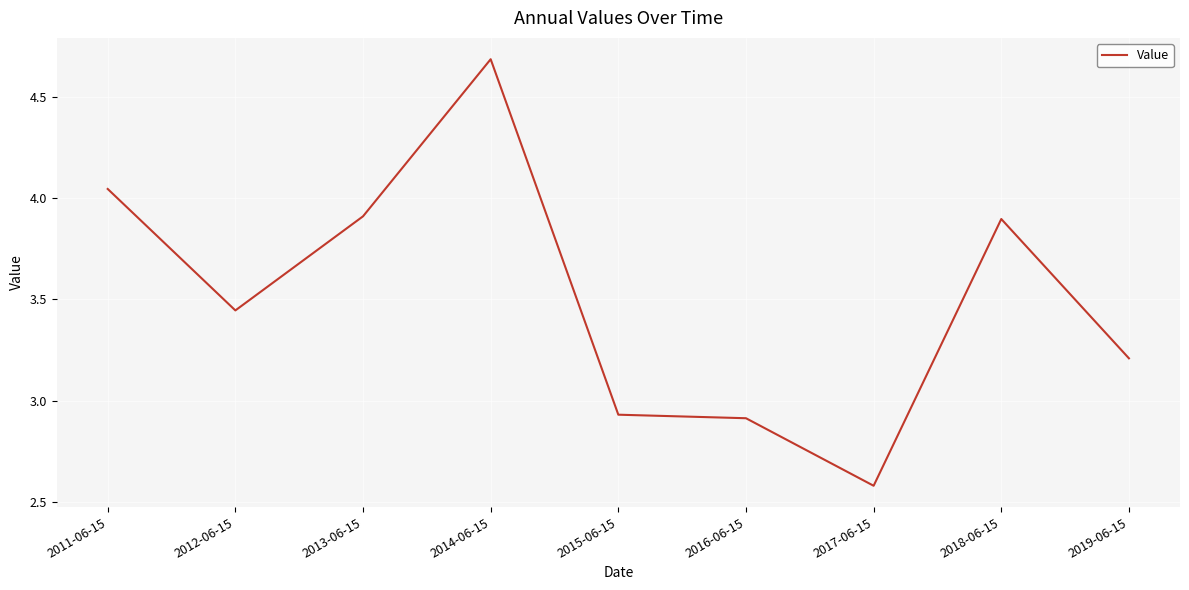

The value at 2019-06-15 is 5.3. True or false?

False